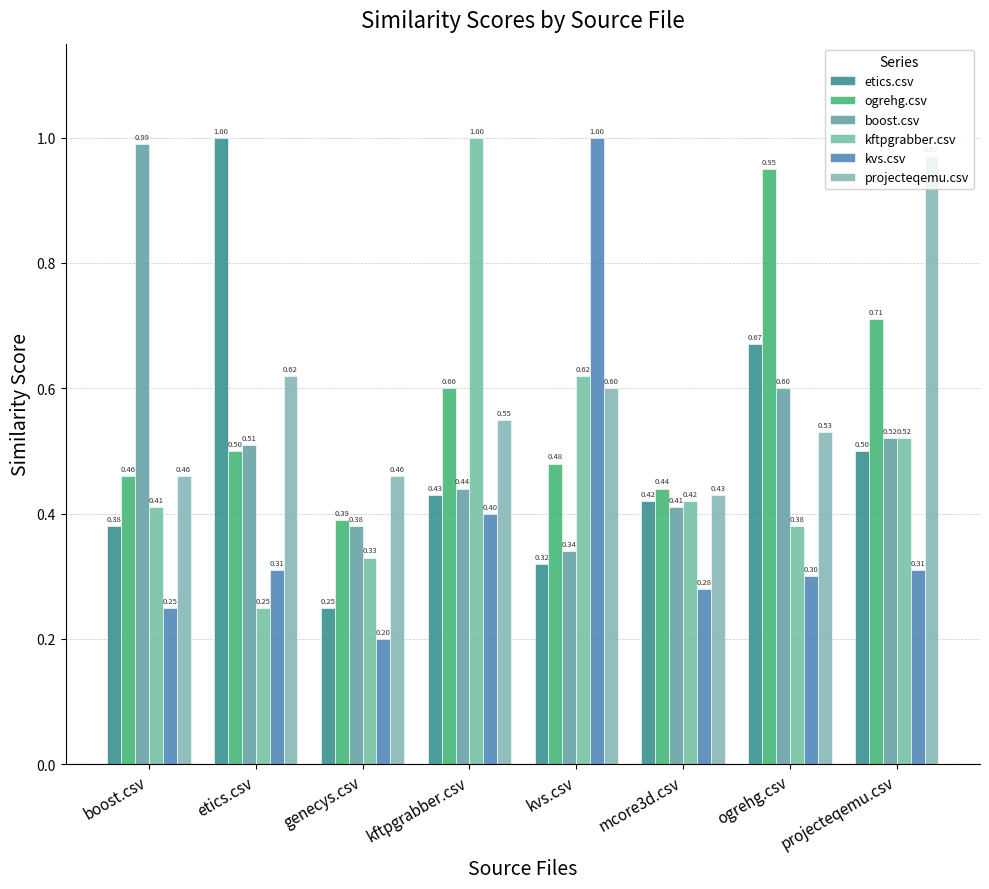

What value does the kvs.csv series have at etics.csv?

0.3